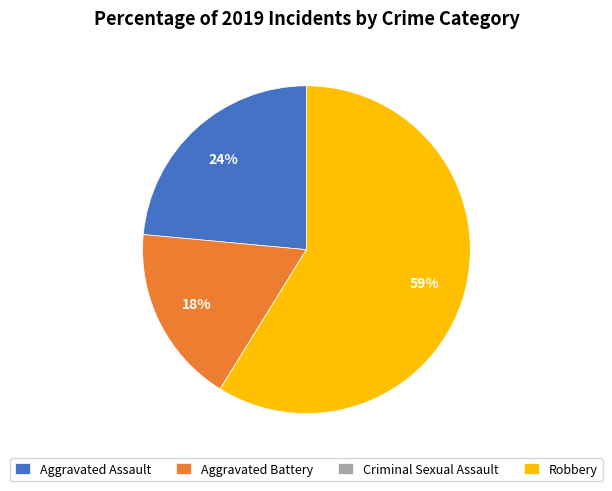

To the nearest percent, what percentage of the pie is Aggravated Battery?

18%